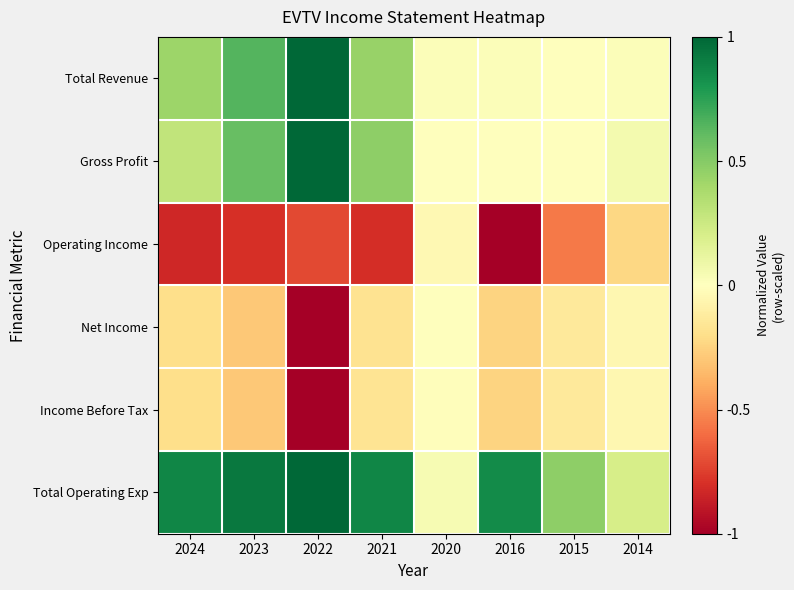

What is the total value across all series at 2022?

0.3